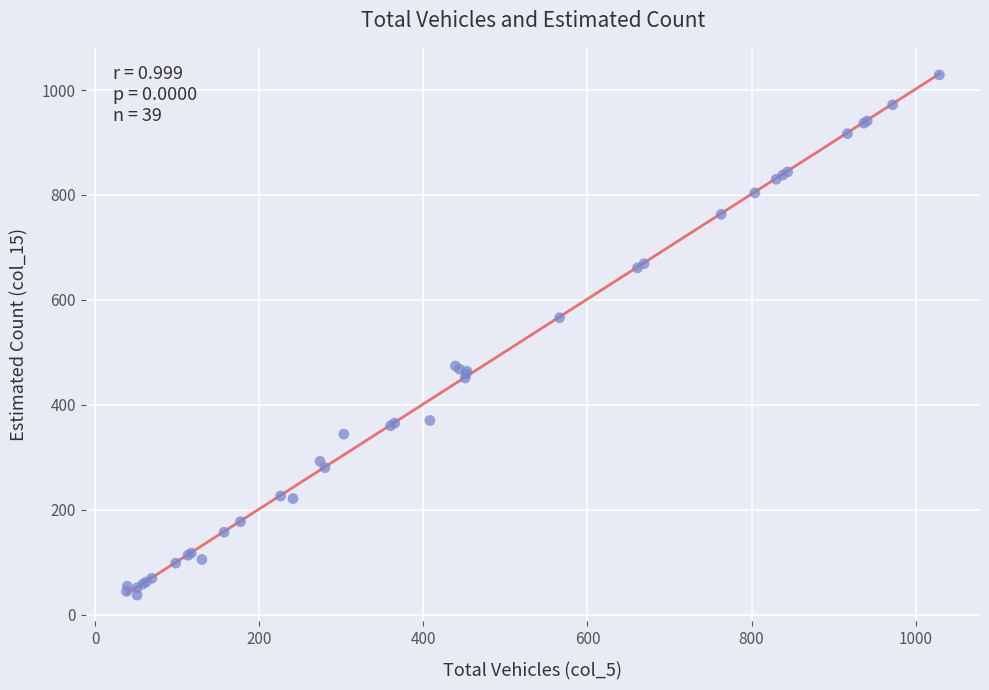

What Y value in the scatter plot is closest to 533?

566